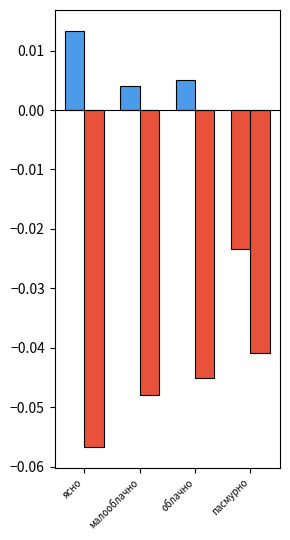

Is it true that Температура вечер equals -0.0 at ясно?

False